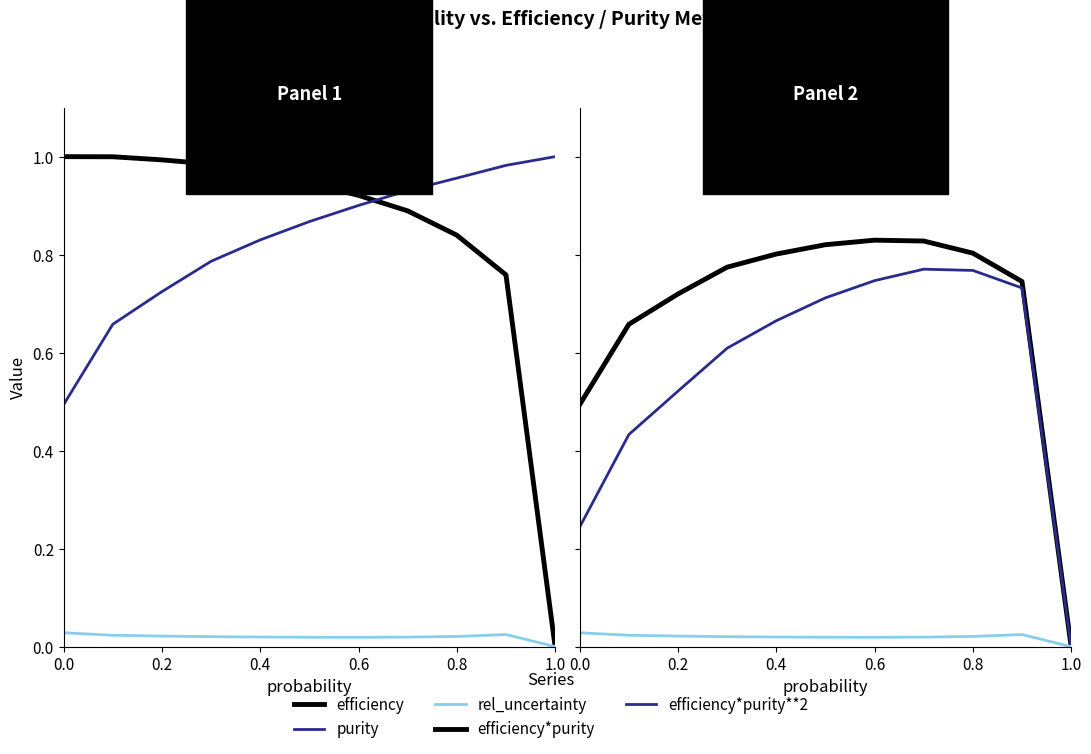

Is the value of efficiency at 0.2 greater than the value of efficiency*purity**2 at 0.0?

Yes